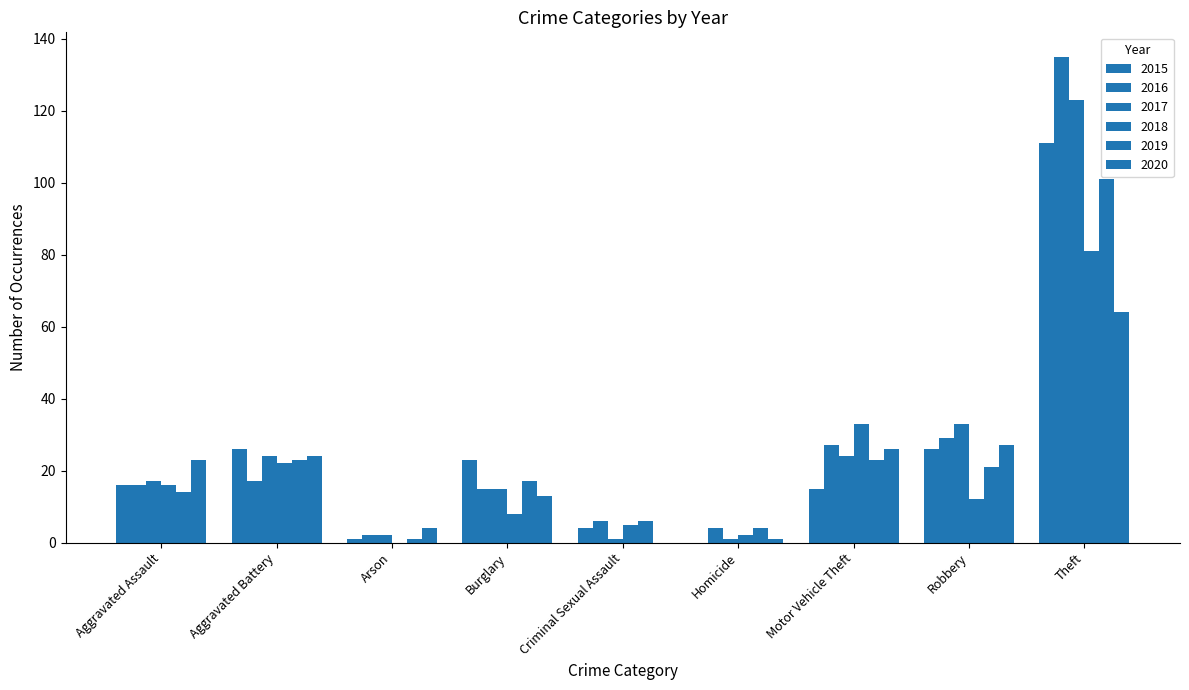

Between Criminal Sexual Assault and Robbery, which is larger?

Robbery